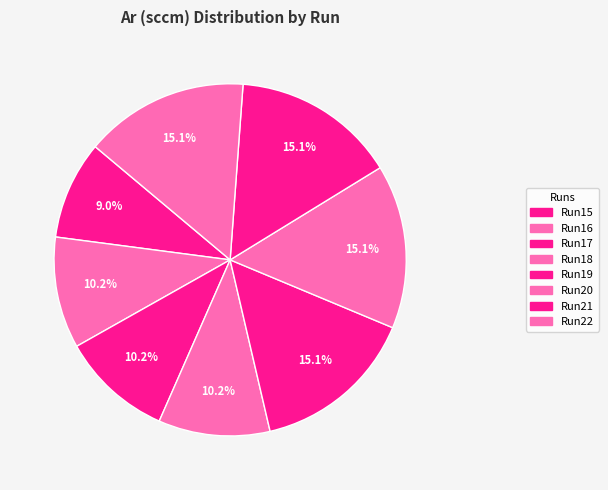

How many segments does this pie chart have?

8